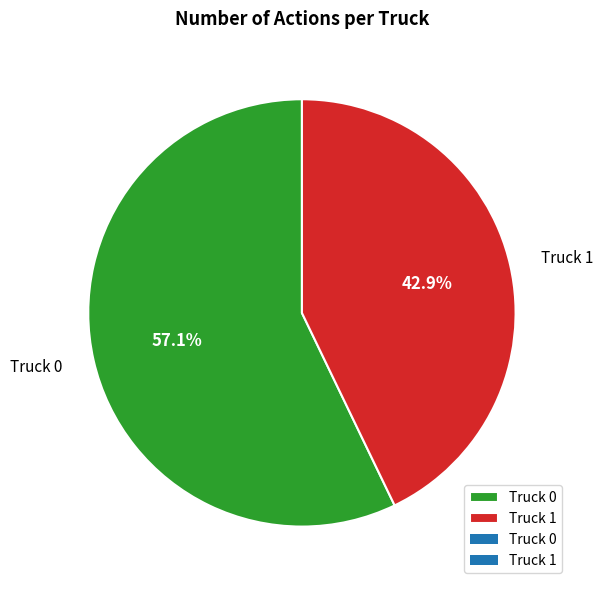

What percentage is NOT represented by Truck 0?

42.9%